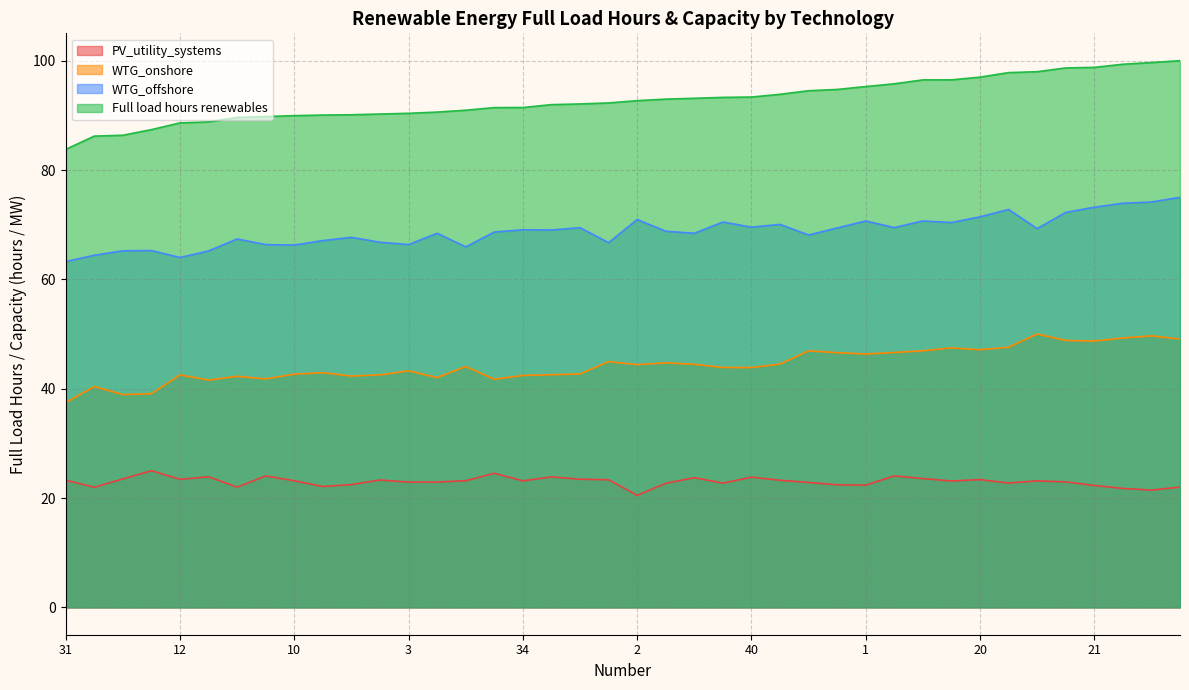

Reading left to right, what are all the values shown in this chart?

PV_utility_systems: 23.3	22.0	23.5	25.0	23.4	23.9	22.0	24.1	23.2	22.1	22.5	23.3	22.9	22.9	23.2	24.5	23.1	23.9	23.4	23.3	20.5	22.7	23.7	22.7	23.8	23.3	22.9	22.4	22.4	24.1	23.6	23.1	23.4	22.7	23.1	23.0	22.3	21.8	21.5	22.0
WTG_onshore: 37.4	40.4	38.9	39.1	42.5	41.6	42.3	41.8	42.7	42.9	42.3	42.5	43.3	42.0	44.1	41.7	42.4	42.6	42.7	45.0	44.4	44.7	44.5	43.9	43.9	44.5	46.9	46.6	46.3	46.6	46.9	47.5	47.1	47.6	50.0	48.8	48.7	49.3	49.7	49.1
WTG_offshore: 63.3	64.4	65.2	65.3	64.0	65.2	67.4	66.4	66.3	67.1	67.7	66.8	66.4	68.4	65.9	68.7	69.1	69.0	69.5	66.7	70.9	68.8	68.4	70.5	69.5	70.1	68.1	69.4	70.7	69.5	70.7	70.4	71.4	72.8	69.3	72.2	73.2	73.9	74.1	75.0
Full load hours renewables: 83.8	86.2	86.4	87.4	88.6	88.8	89.6	89.8	89.9	90.0	90.1	90.2	90.4	90.6	90.9	91.4	91.4	92.0	92.1	92.3	92.7	93.0	93.1	93.3	93.3	93.8	94.5	94.7	95.3	95.8	96.5	96.5	97.0	97.8	98.0	98.7	98.8	99.3	99.7	100.0